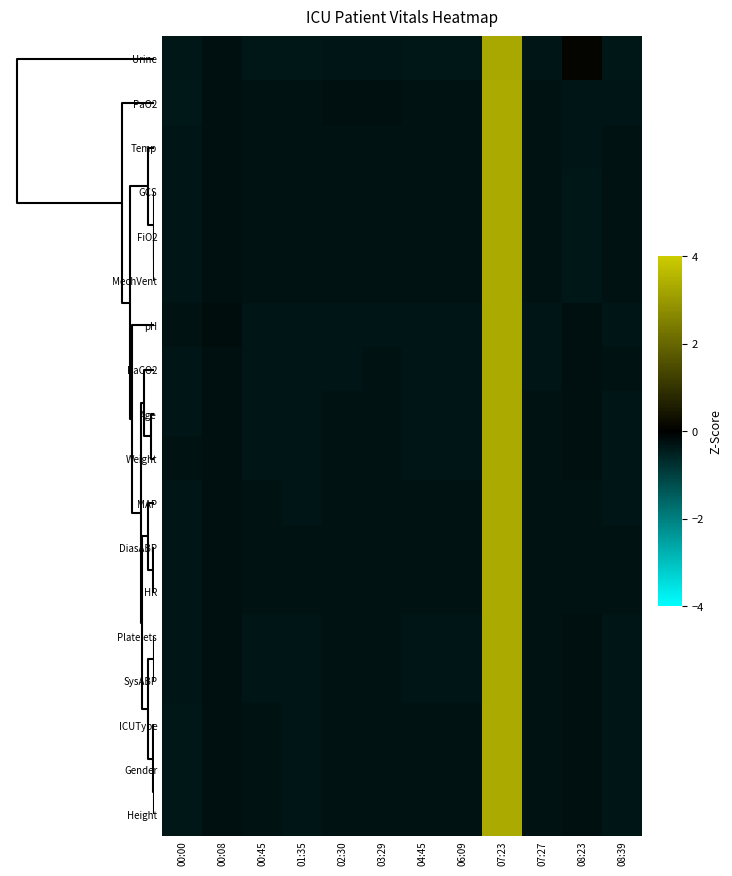

How many data points does each series have?

12